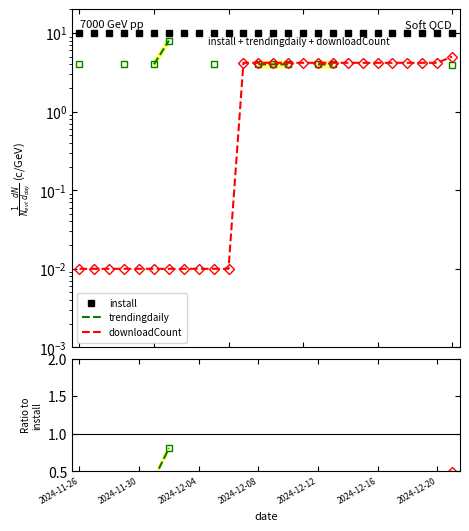

At 25, list the series in order from smallest to largest.

trendingdaily, downloadCount, install